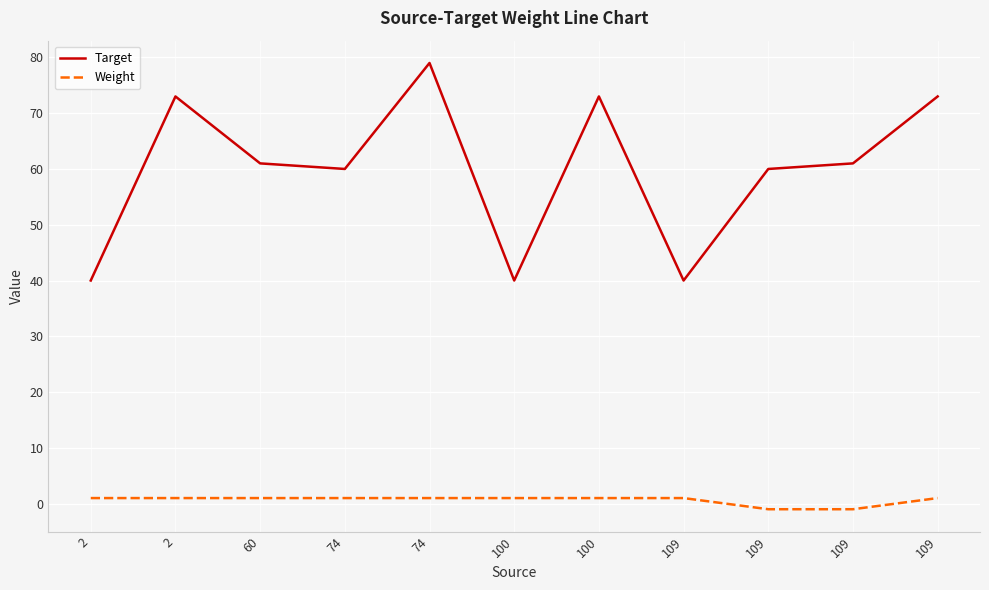

True or false: Weight and Target intersect in this chart.

False